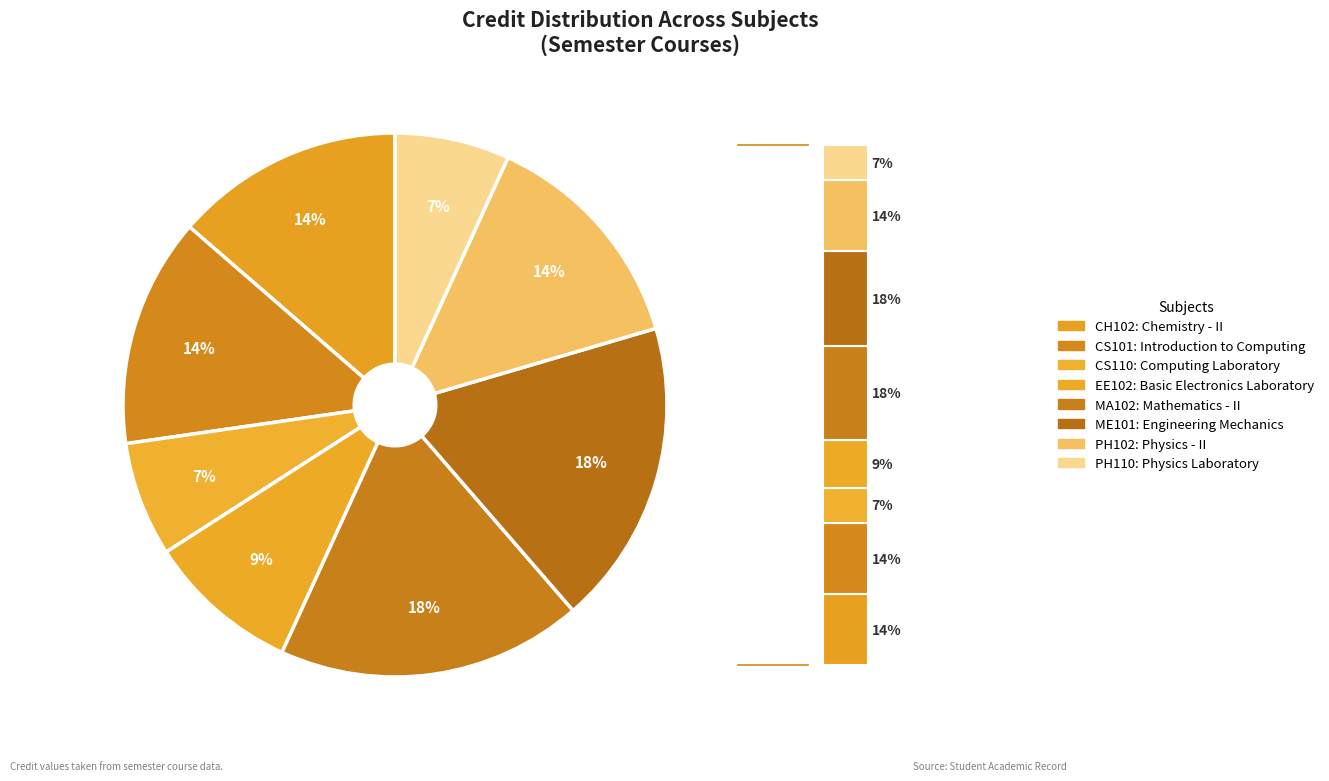

To the nearest percent, what portion does CH102 represent?

14%